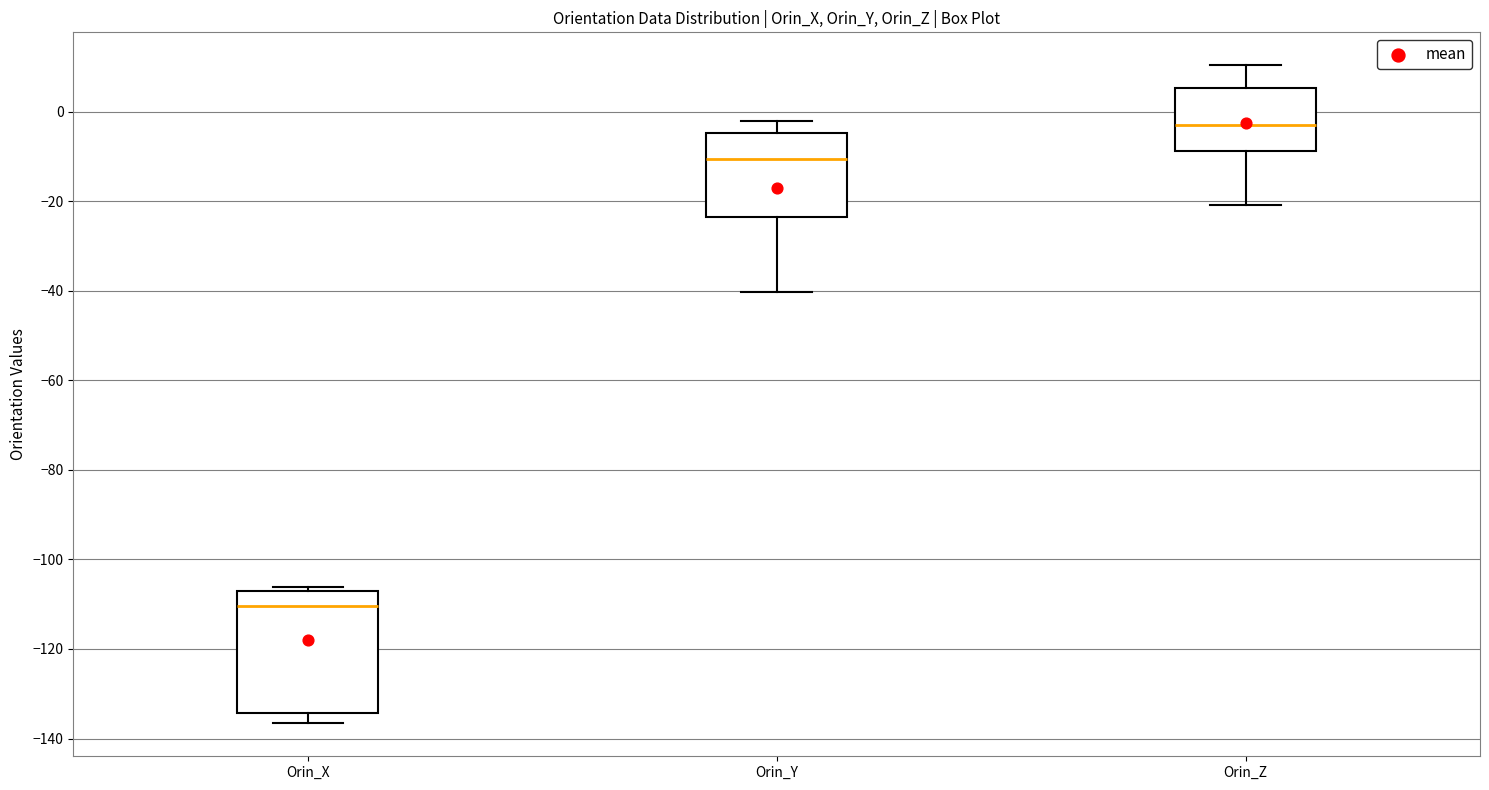

Reading left to right, read every box against the y-axis: the position of its median line, the range the box covers, and the ends of its whiskers. The values are not printed on the chart, so give them approximately, as read against the axis.

Orin_X: median -110, box -134 to -108, whiskers -136 to -106
Orin_Y: median -10, box -24 to -4, whiskers -40 to -2
Orin_Z: median -4, box -8 to 6, whiskers -20 to 10